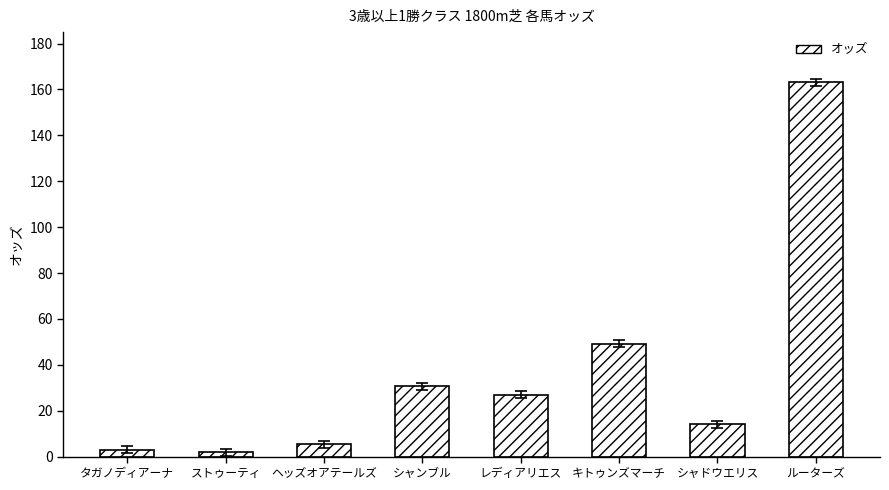

The chart shows a value of 26.9 at レディアリエス. True or false?

True